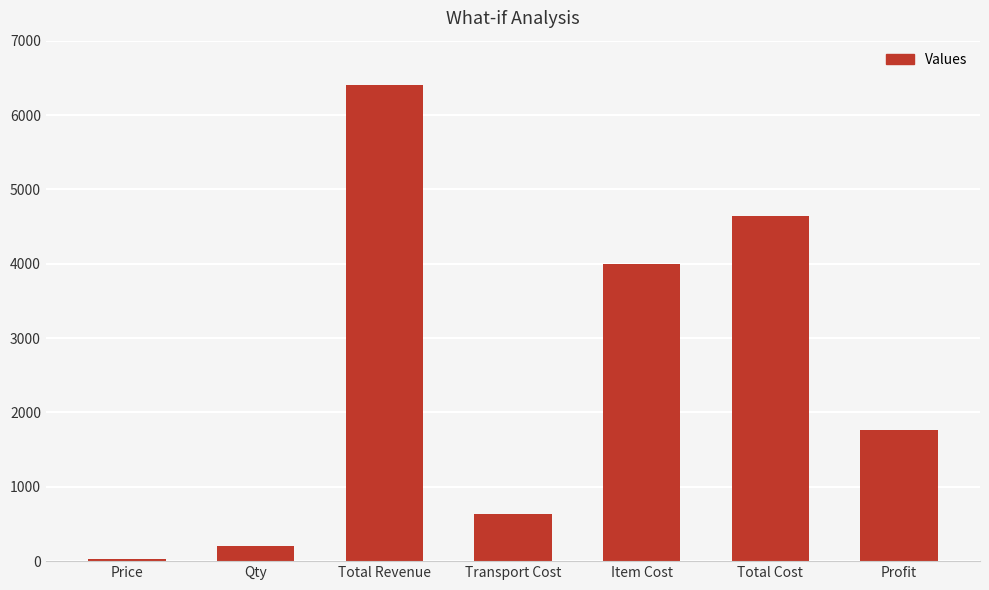

What is the difference between the maximum and second lowest values?

6200